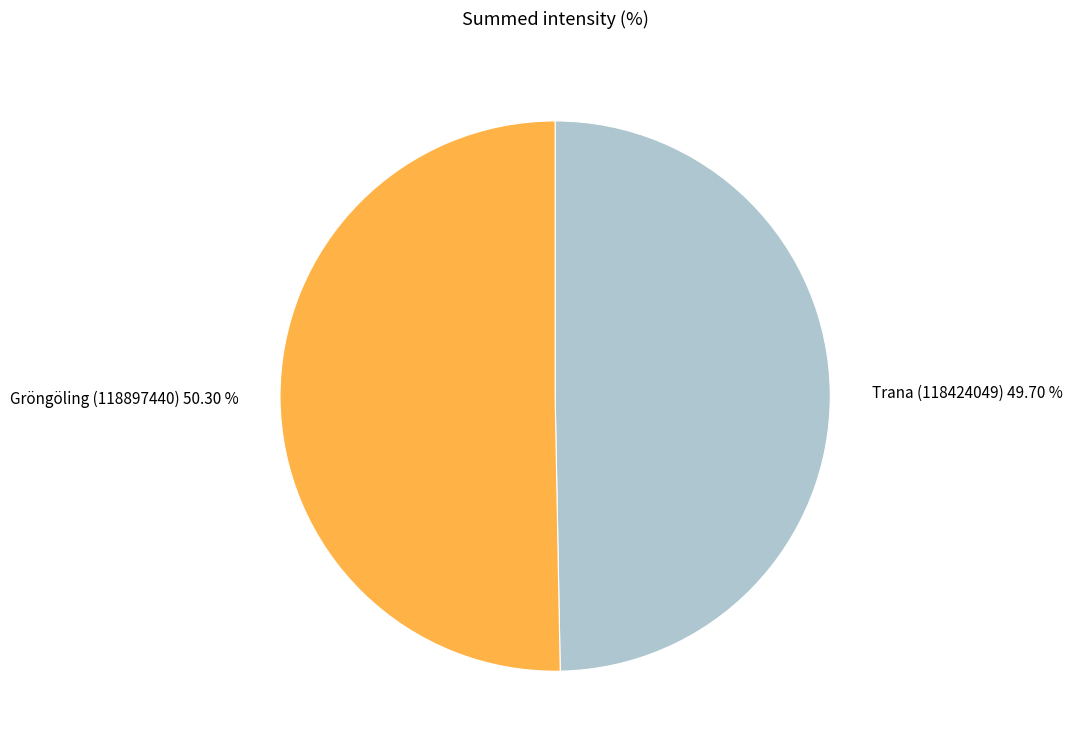

How many slices are in this pie chart?

2